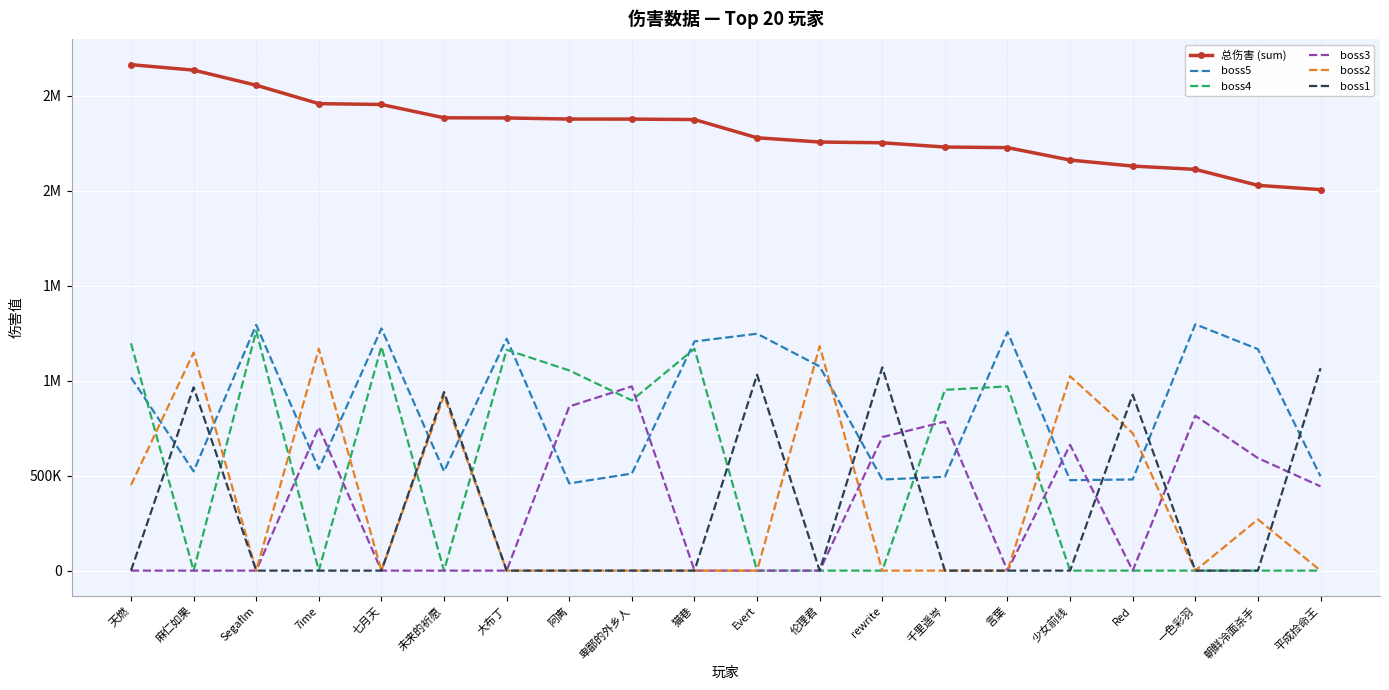

What are all the series names shown in the legend?

总伤害 (sum), boss5, boss4, boss3, boss2, boss1